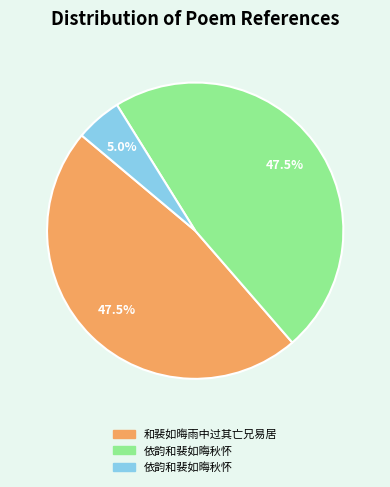

Is there a majority slice in this chart?

No